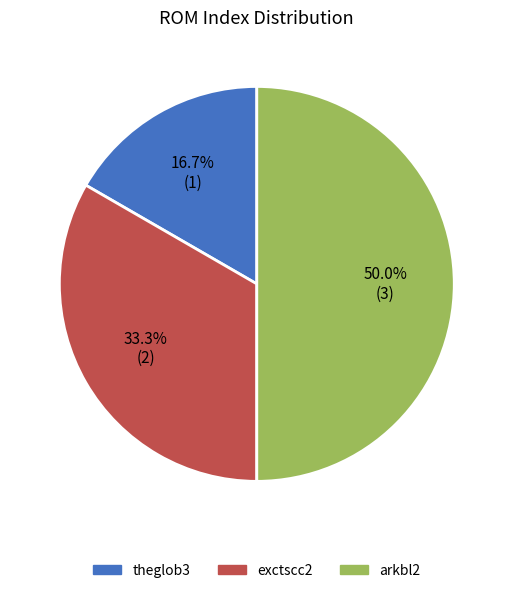

Is exctscc2 the majority of the pie?

No